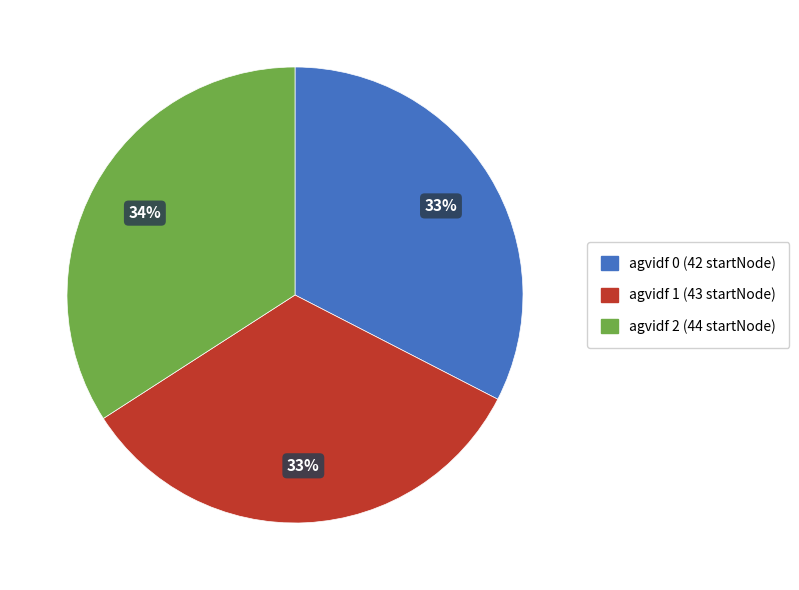

To the nearest percent, what is the average slice percentage?

33%